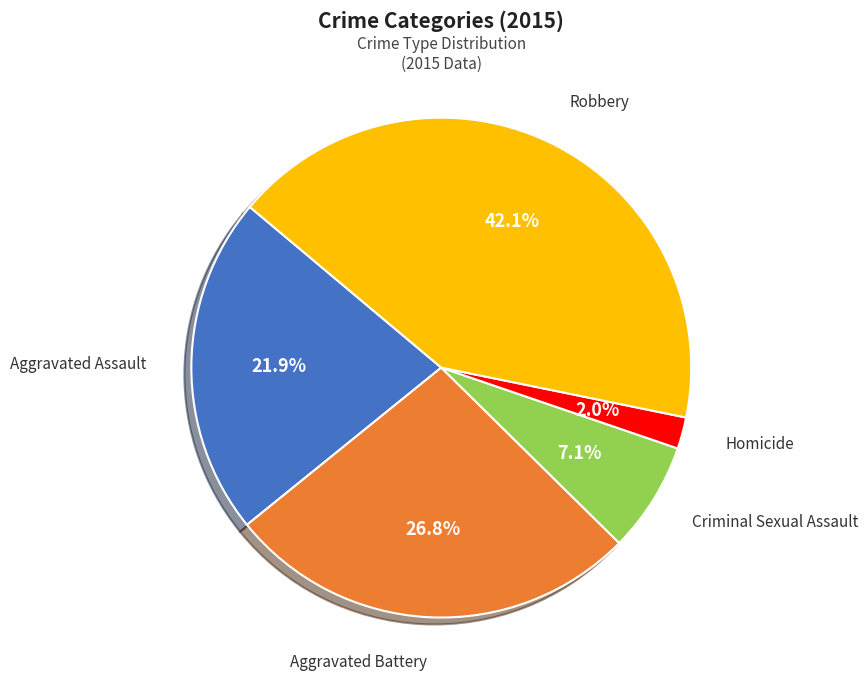

How many segments does this pie chart have?

5